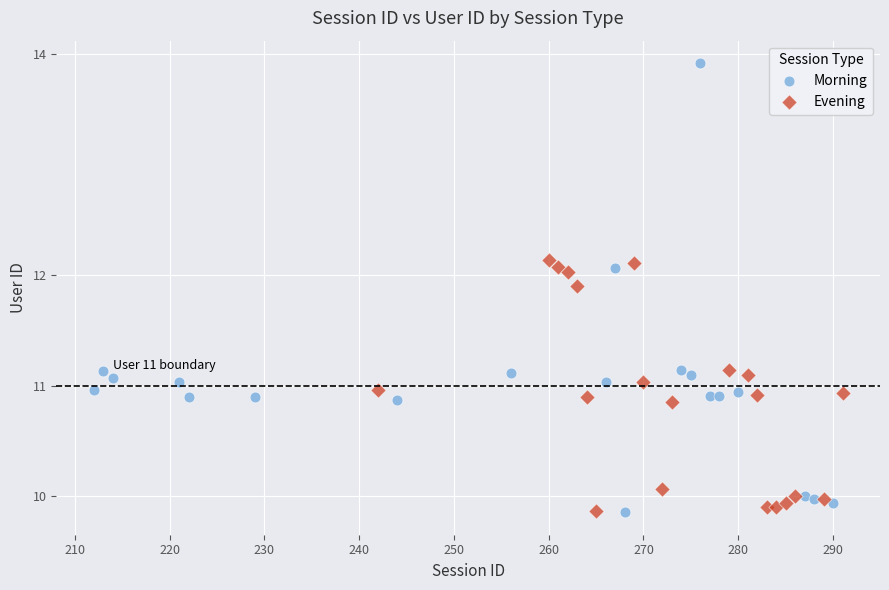

Which series has the widest spread of Y values?

Morning